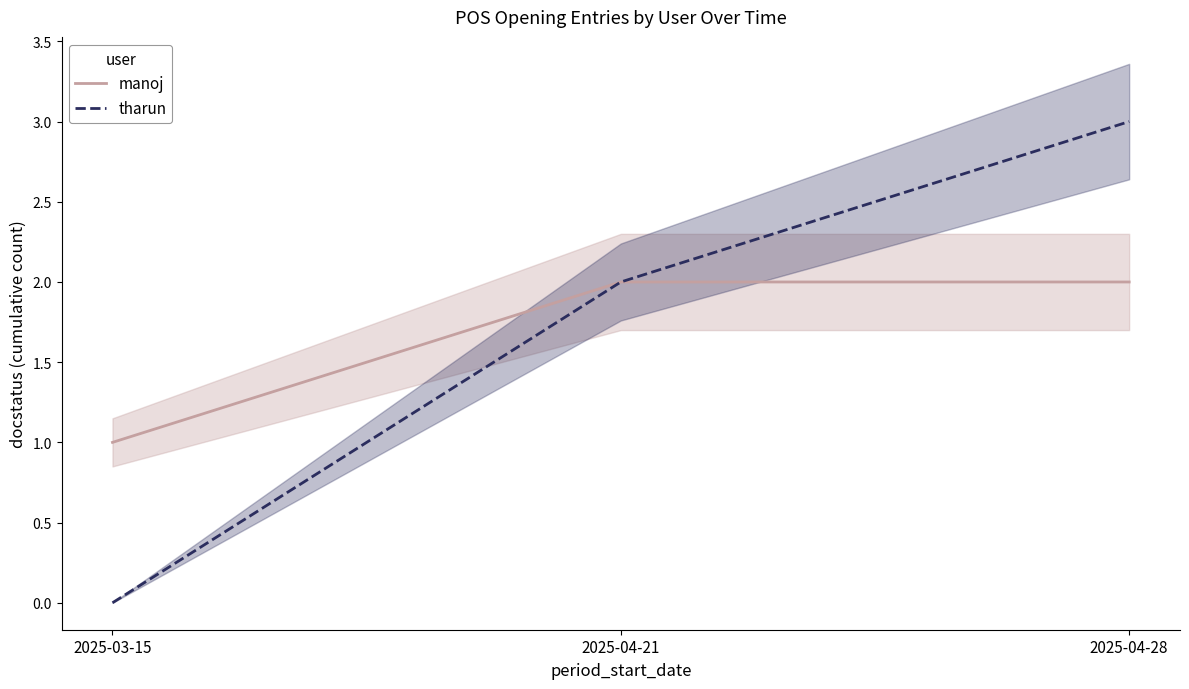

Which label corresponds to the smallest value in the chart?

2025-03-15